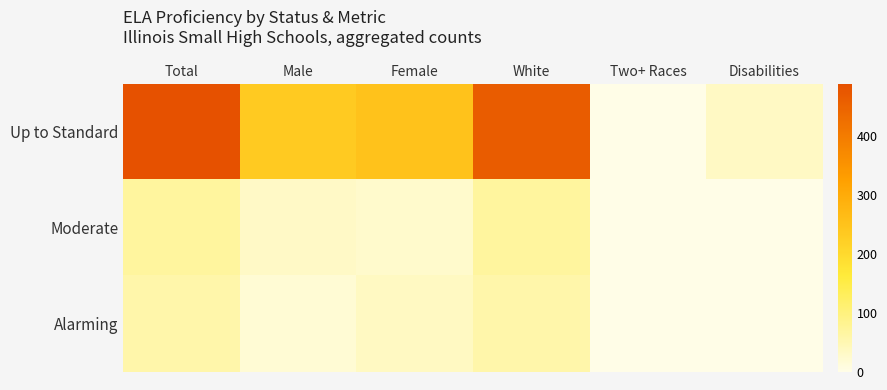

Which series has the largest range (max minus min)?

Up to Standard